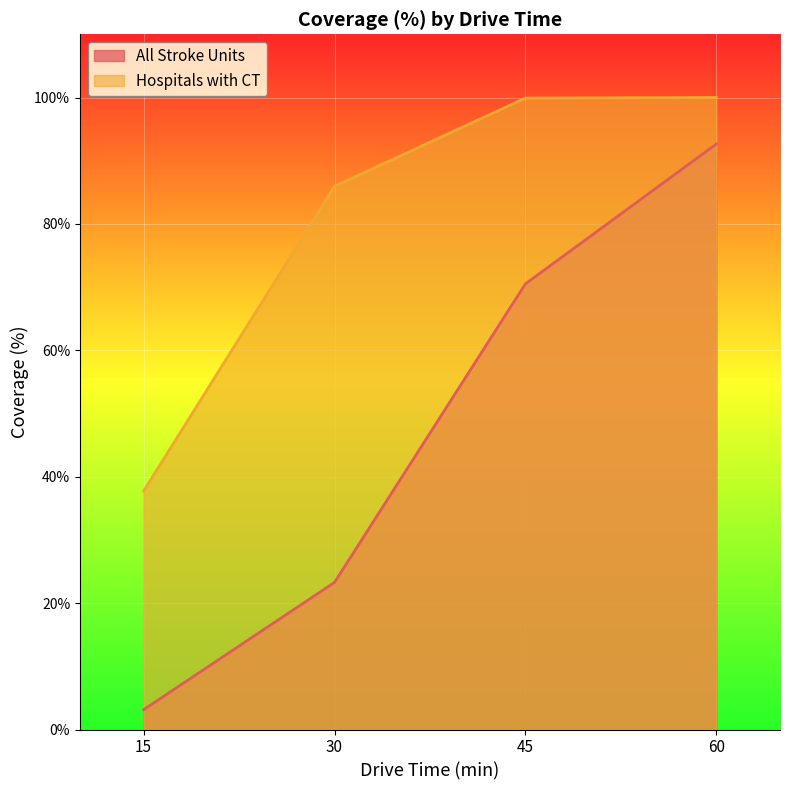

What is the difference between the maximum and minimum values in the Hospitals with CT series?

62.3